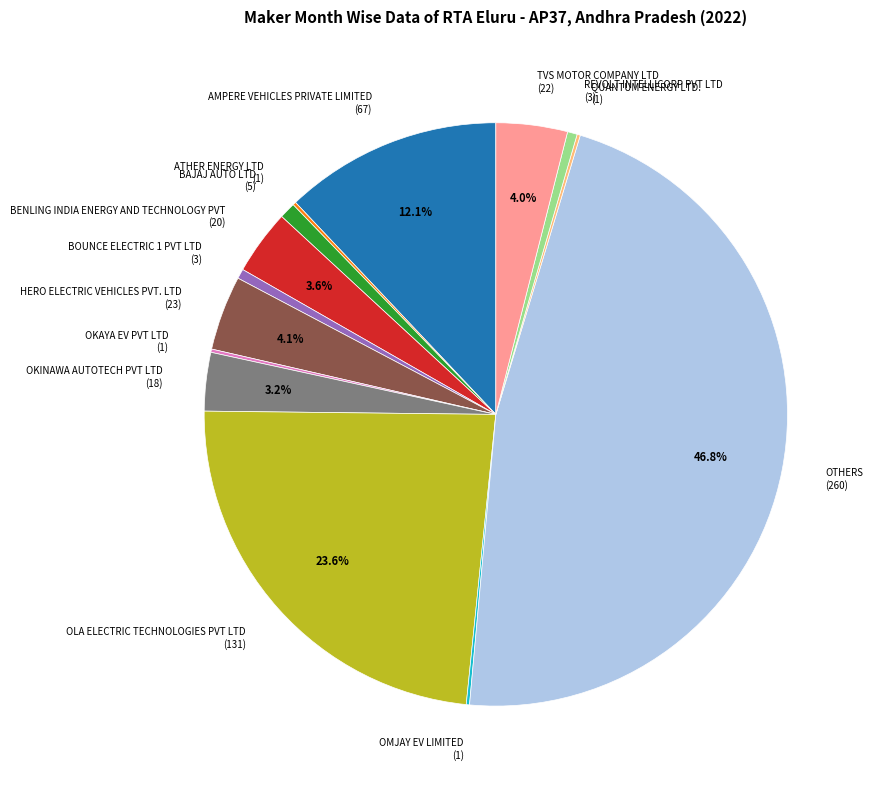

Does any single category account for the majority?

No